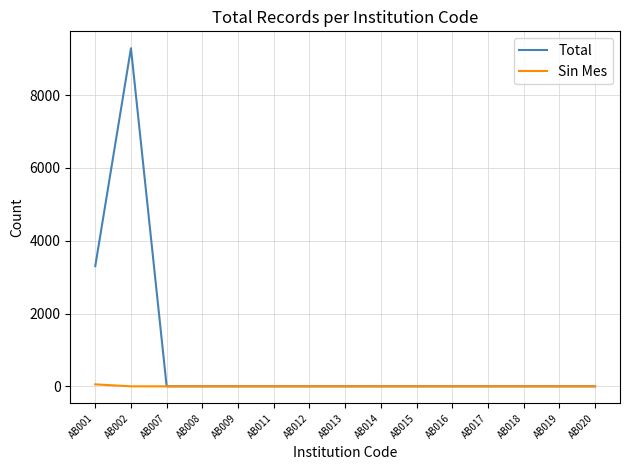

The Sin Mes series shows 0 at AB015. True or false?

True